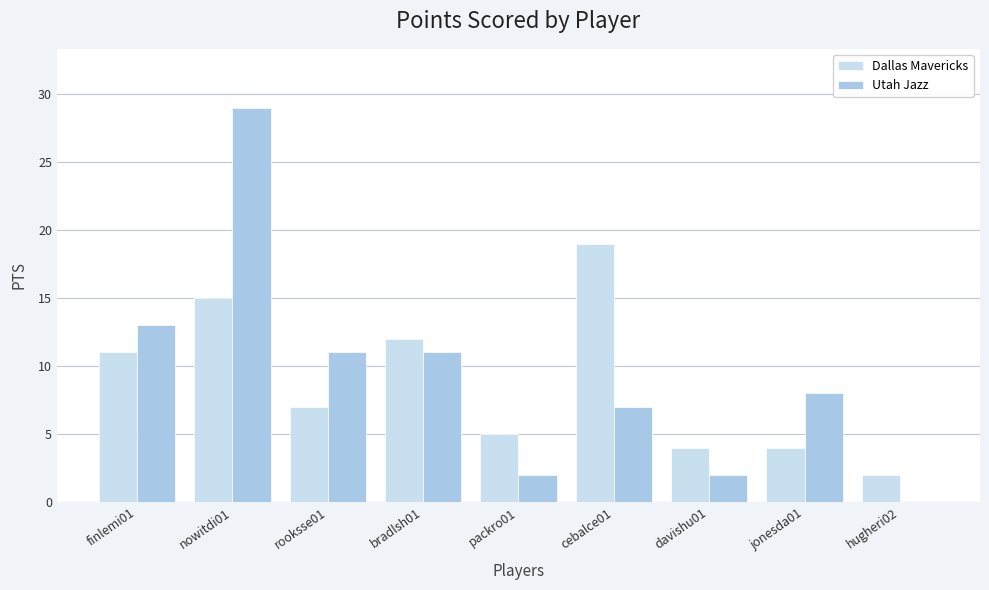

What is the sum of the Dallas Mavericks values at rooksse01 and cebalce01?

26